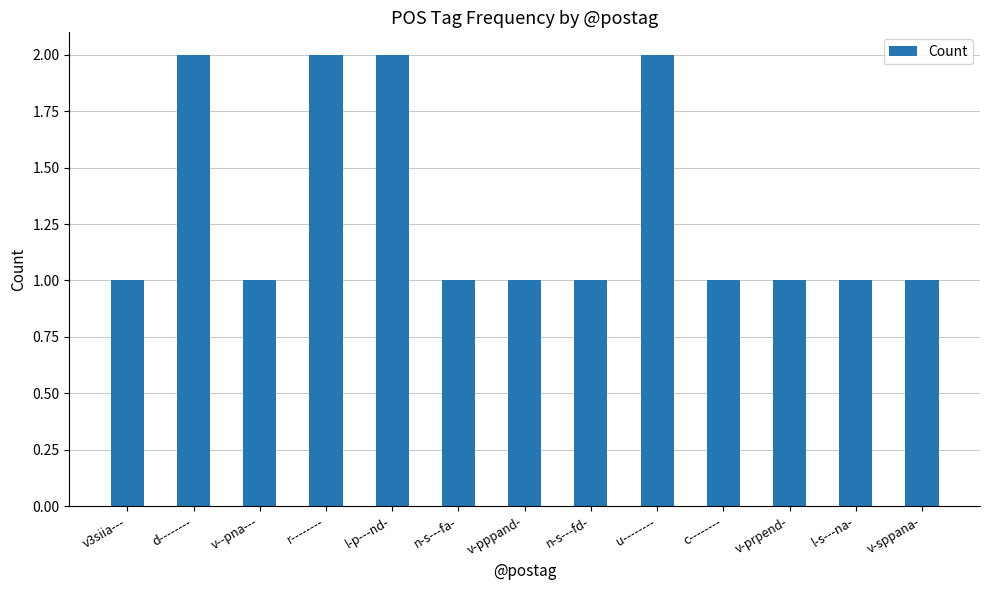

How many data points does each series have?

13